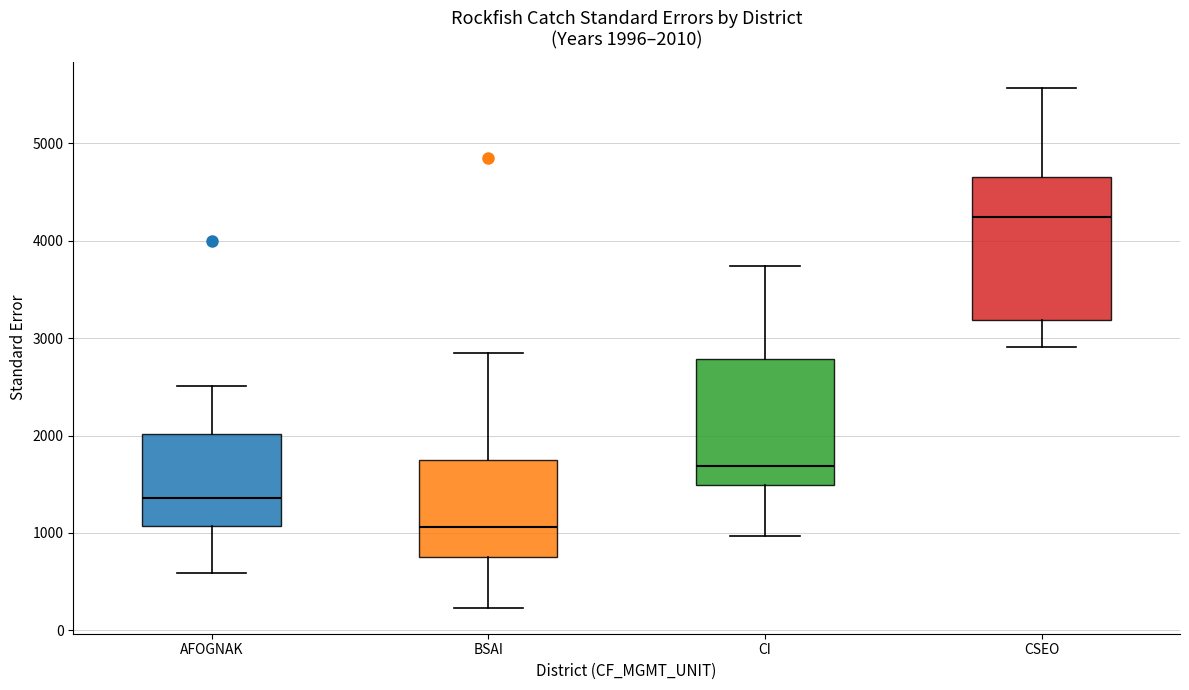

Which box is the tallest, from its lower edge to its upper edge?

CSEO